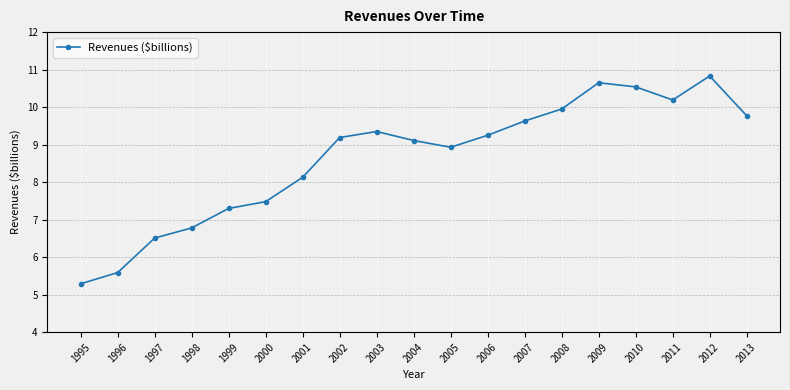

What is the maximum value shown in the chart?

10.8